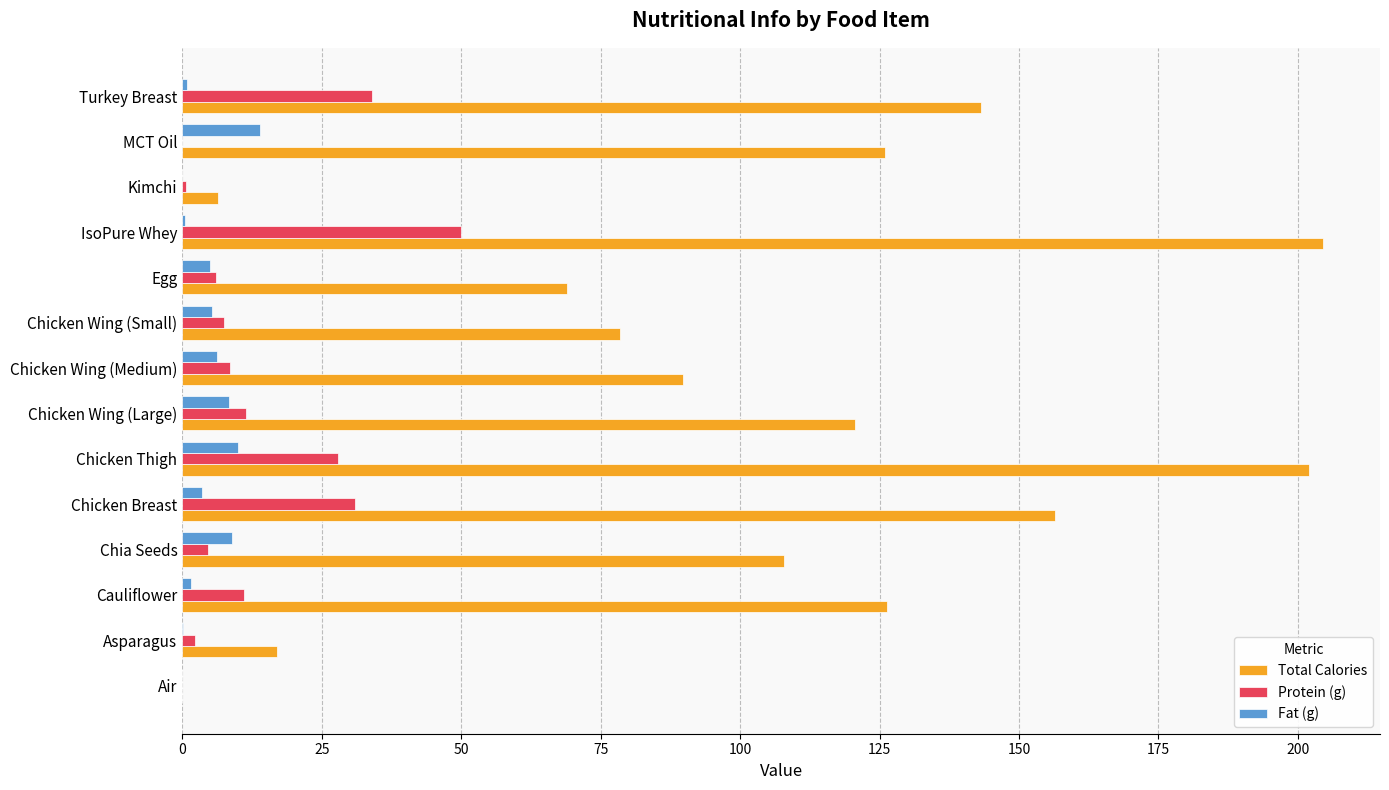

Which series changed the most between Chia Seeds and Chicken Wing (Small)?

Total Calories